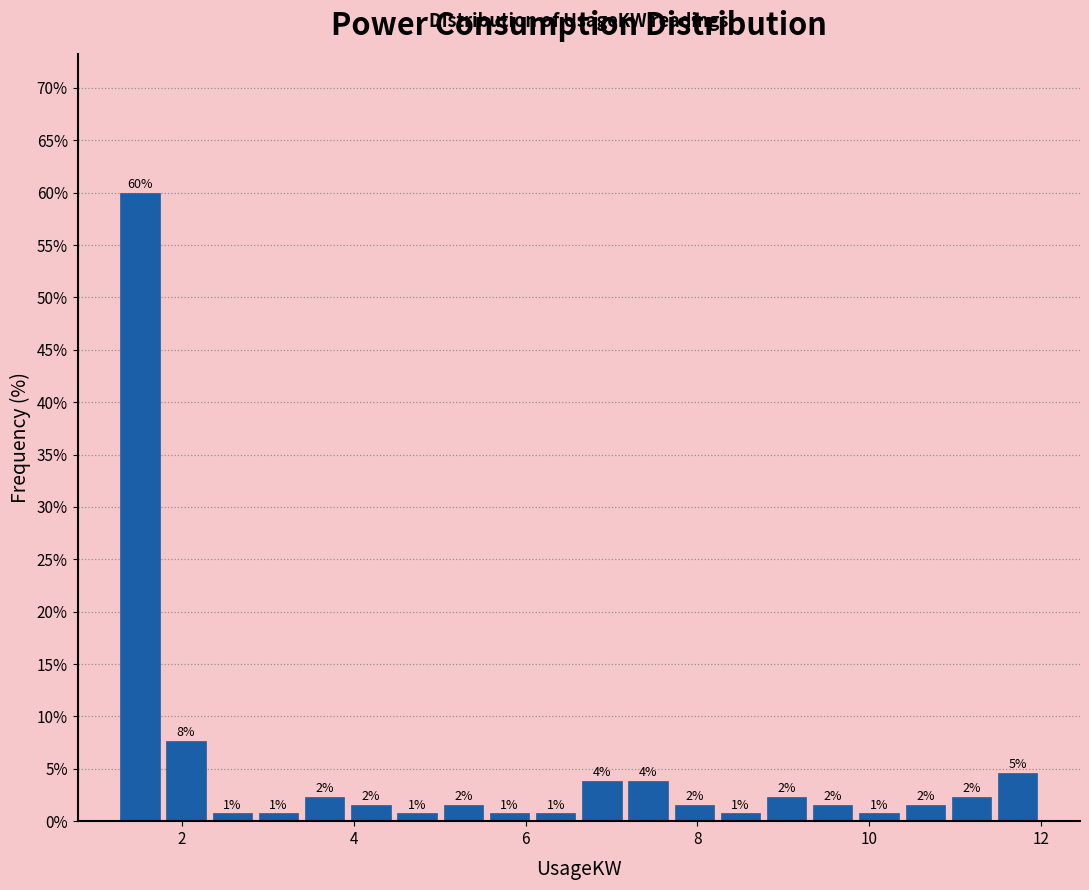

Read against the x-axis, roughly where is the centre of the tallest bar?

1.6